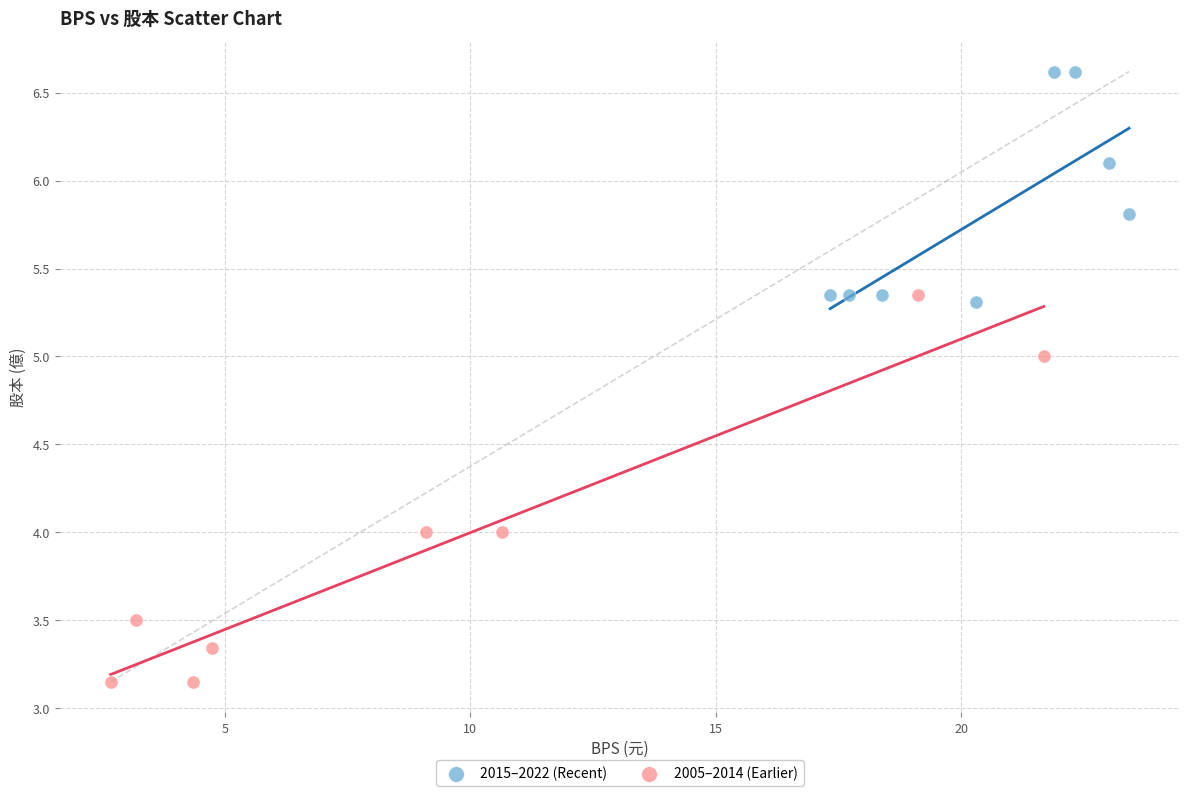

Which series has the widest spread of Y values?

2005–2014 (Earlier)